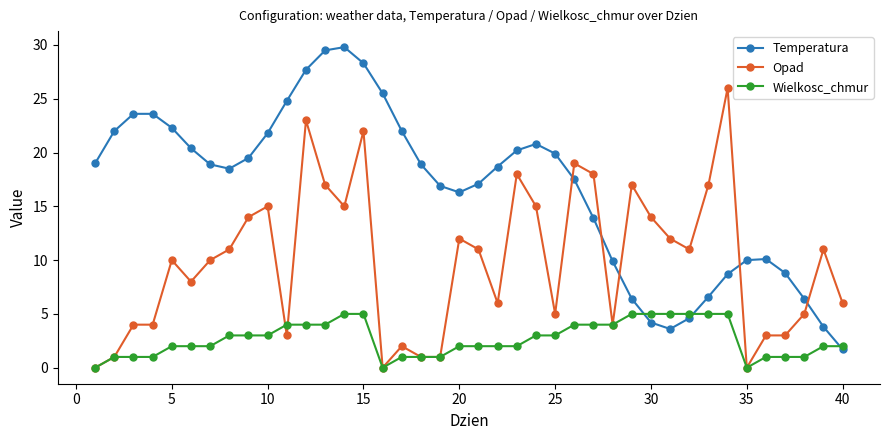

True or false: Temperatura has more than 1 points higher than both neighbors.

True